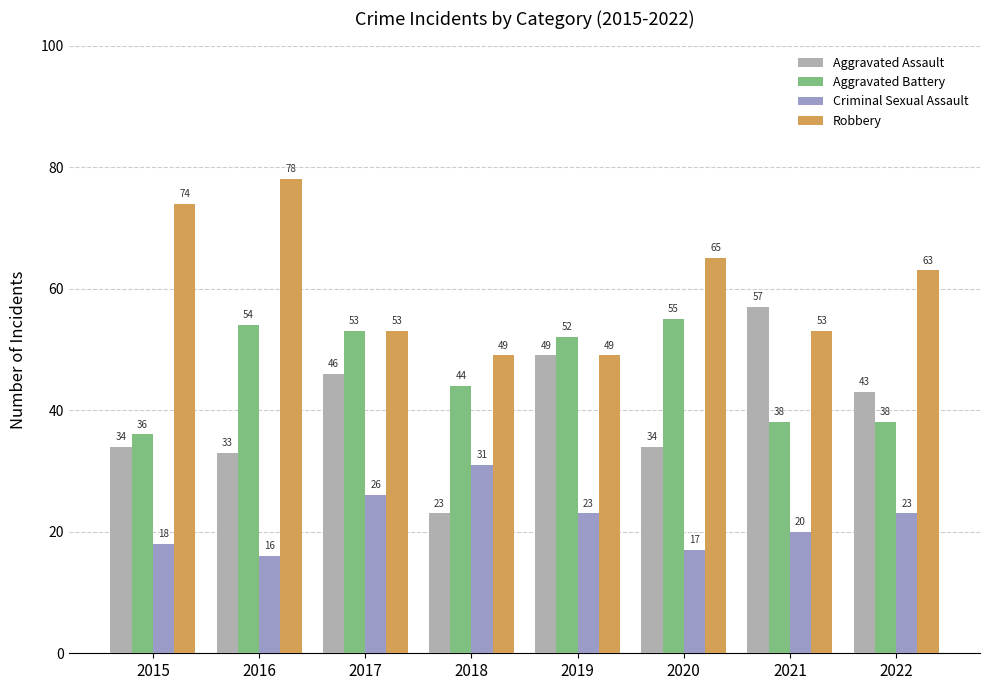

At which label does Aggravated Assault reach its minimum?

2018